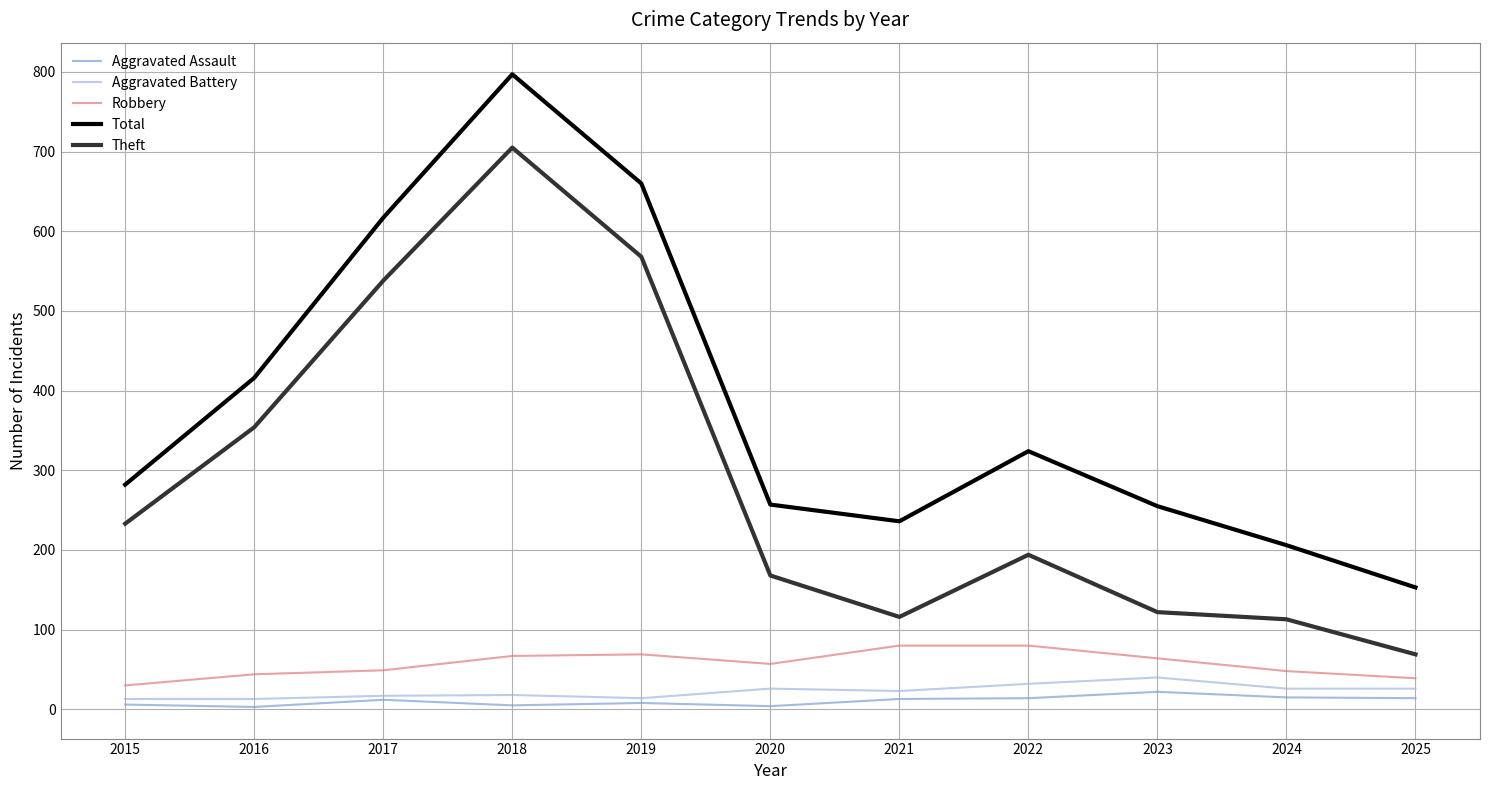

Is it true that Theft equals 228 at 2016?

False